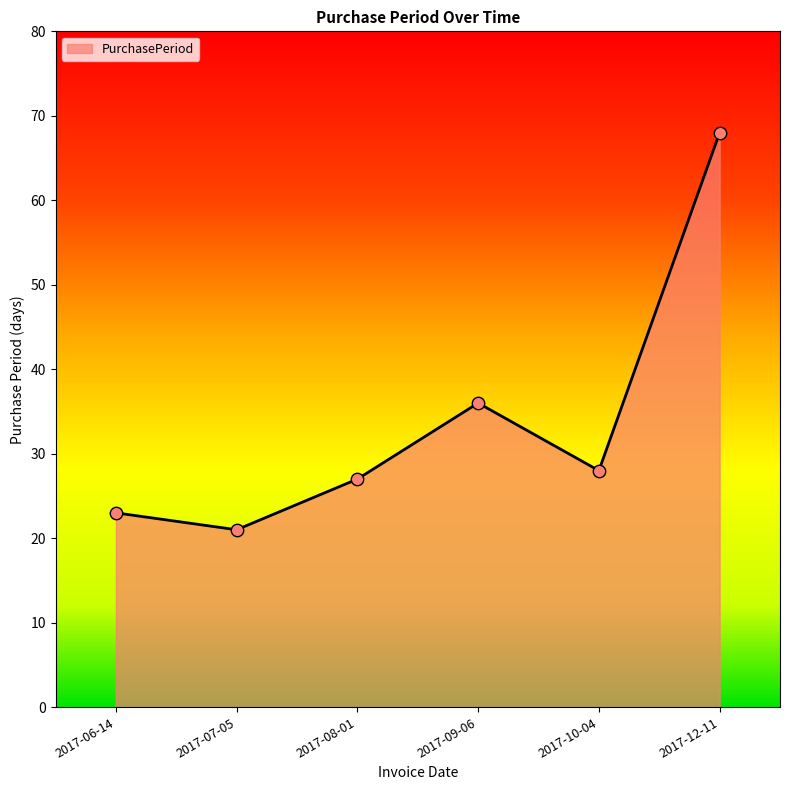

Which has a higher value, 2017-09-06 or 2017-07-05?

2017-09-06